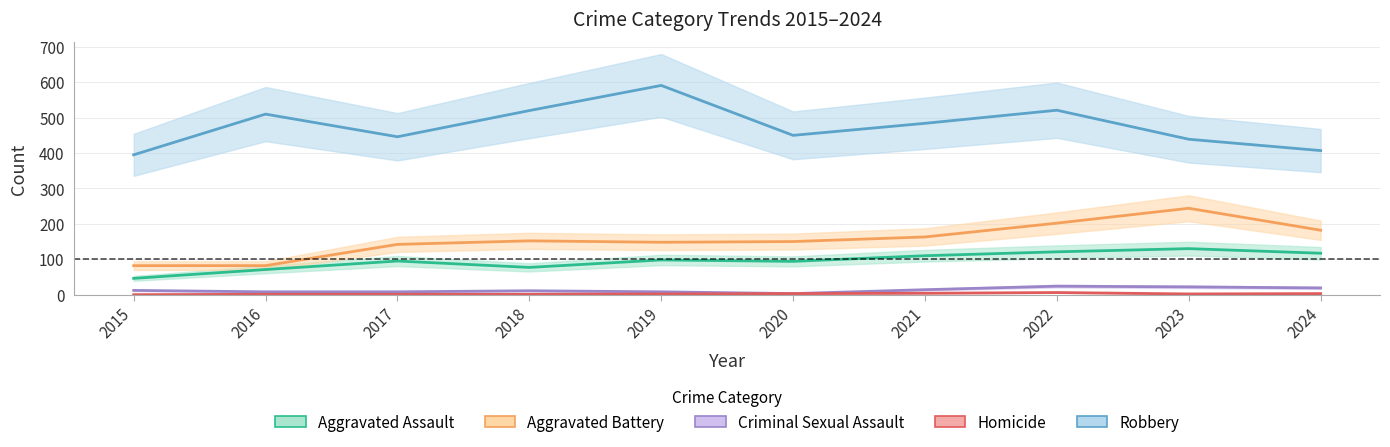

Reading left to right, extract all data points from this chart.

Aggravated Assault: 46	71	95	77	98	94	110	121	130	117
Aggravated Battery: 82	82	142	152	148	150	163	202	244	182
Criminal Sexual Assault: 12	8	8	11	8	3	14	24	22	19
Homicide: 0	1	1	1	2	3	4	6	2	3
Robbery: 395	510	446	520	591	450	484	521	439	407